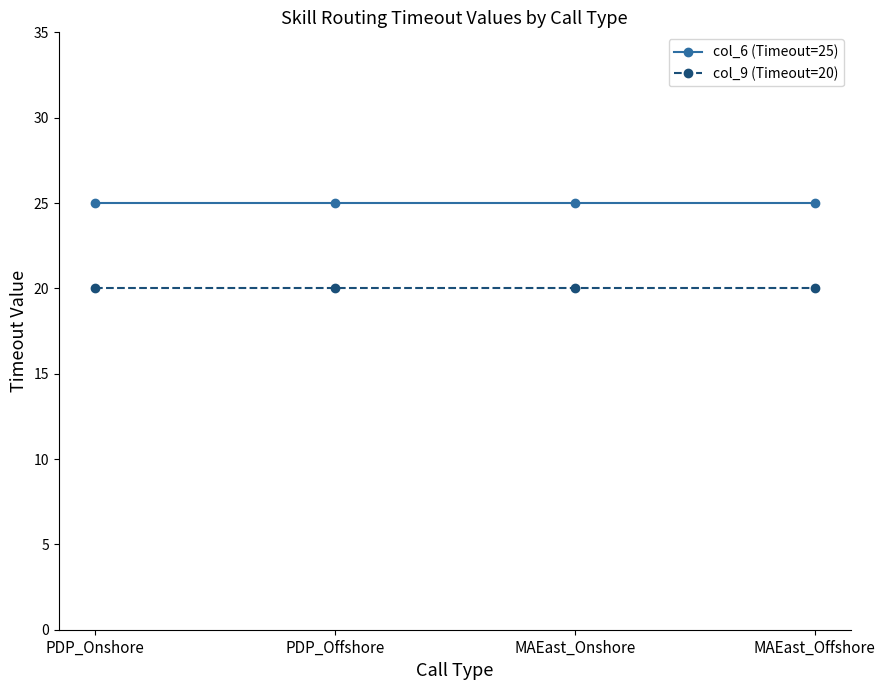

True or false: col_9 (Timeout=20) has more than 2 points higher than both neighbors.

False